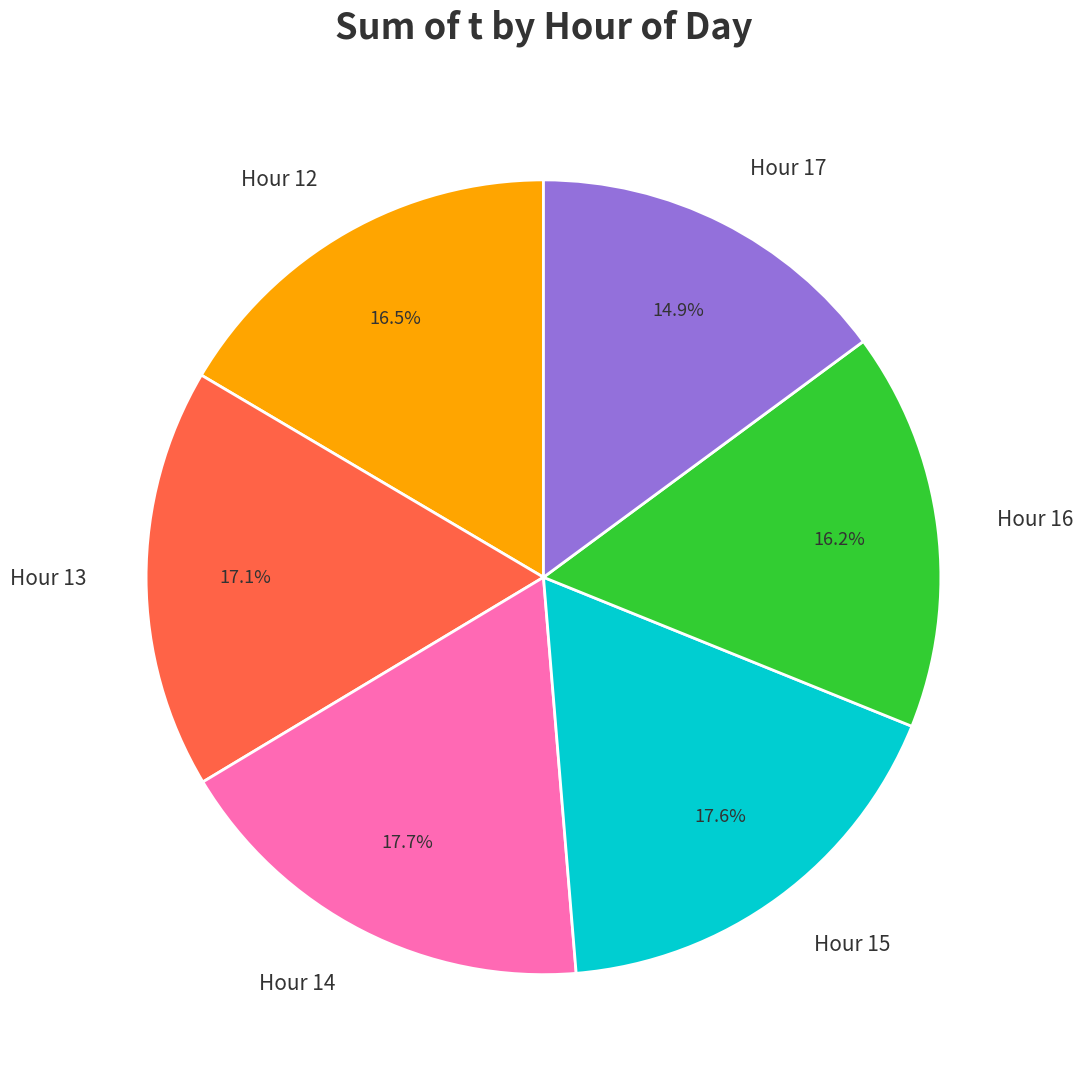

What is the smallest slice in the pie chart?

Hour 17